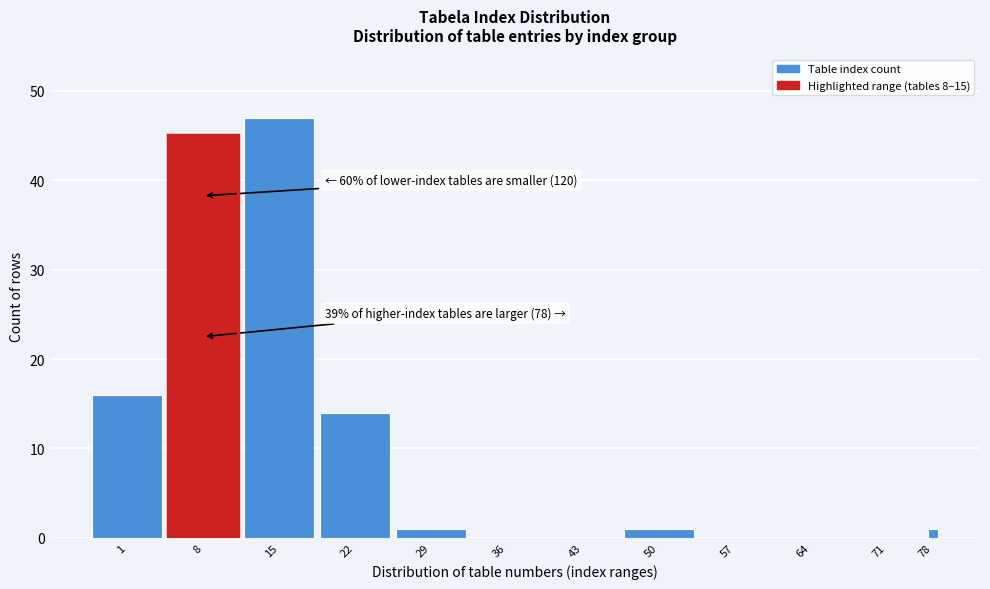

Reading left to right, what are all the values shown in this chart?

1=16	8=45	15=47	22=14	29=1	36=0	43=0	50=1	57=0	64=0	71=0	78=1